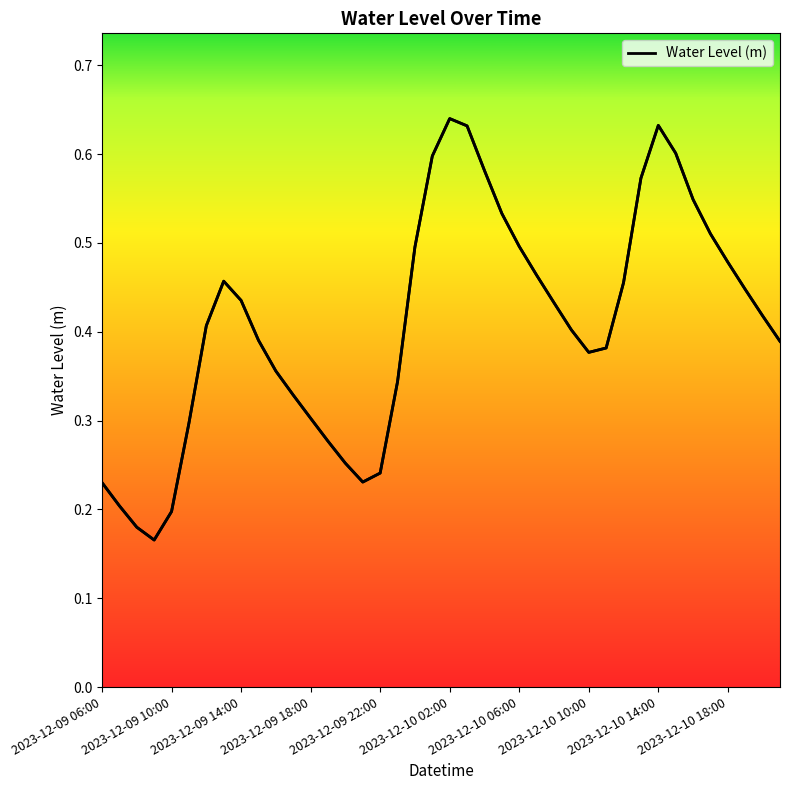

What is the sum of all values?

16.4